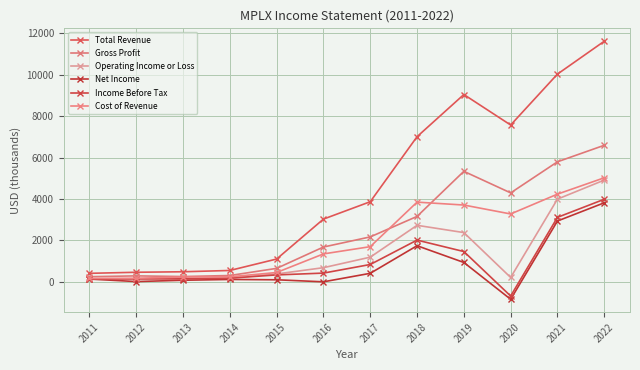

What is the sum of all Cost of Revenue values?

24392.0